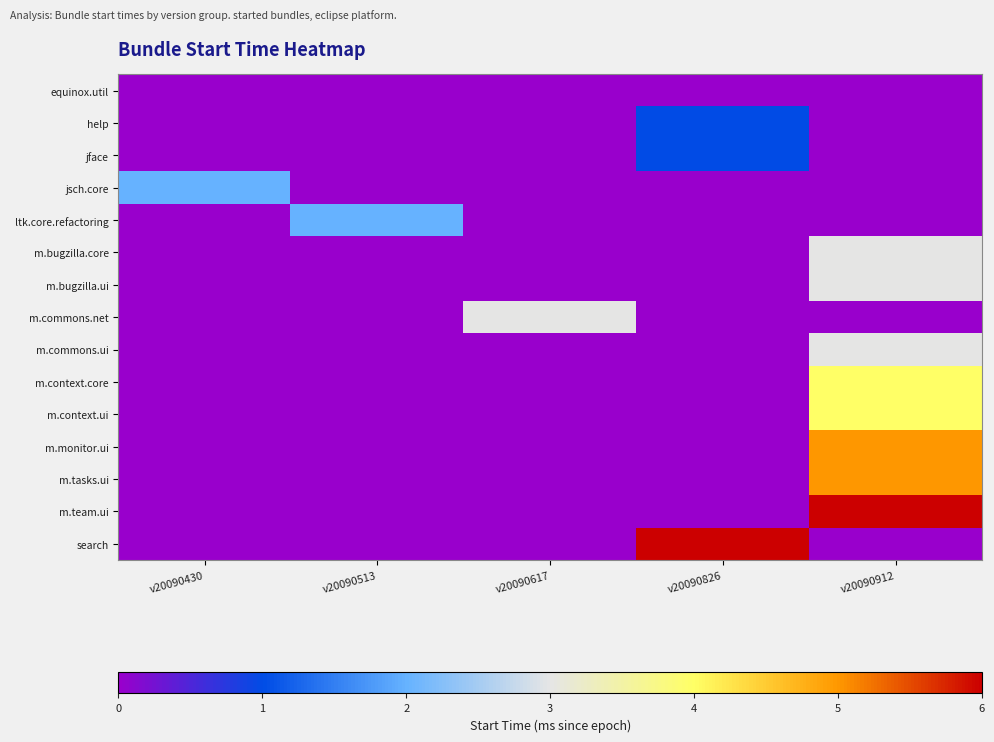

Which label corresponds to the largest value in the chart?

v20090912